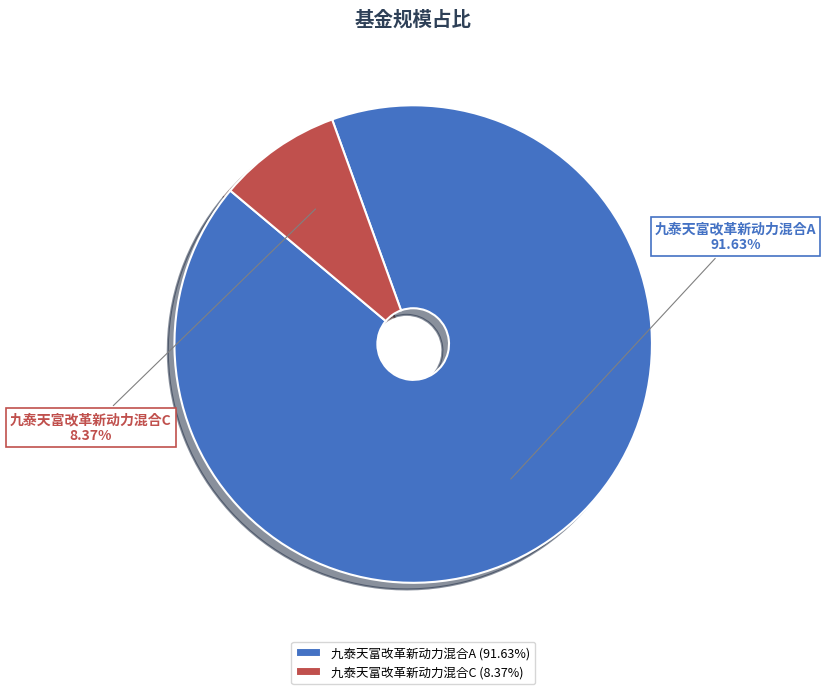

What portion of the pie excludes 九泰天富改革新动力混合C?

91.6%